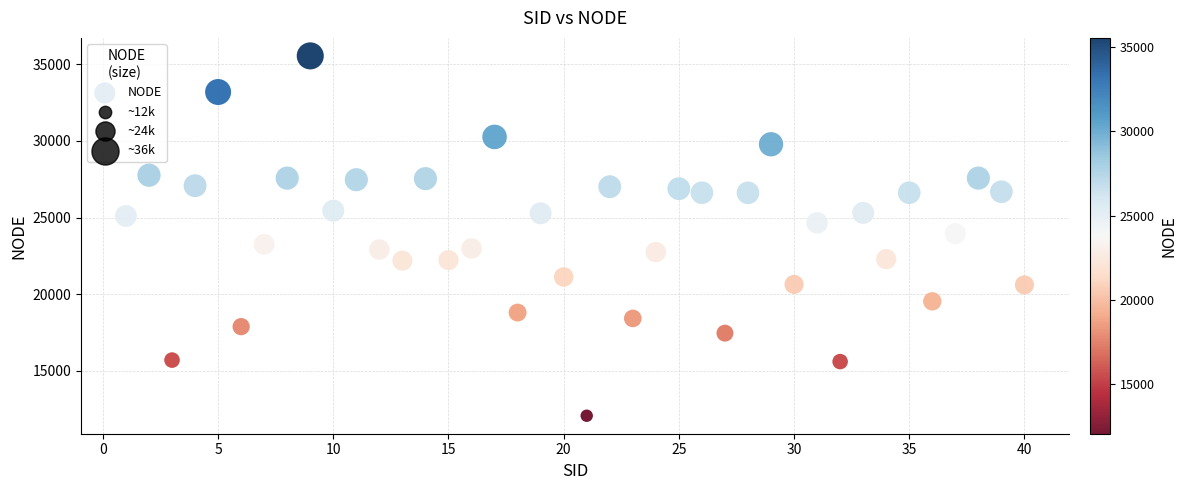

What is the range of Y values (max minus min)?

23472